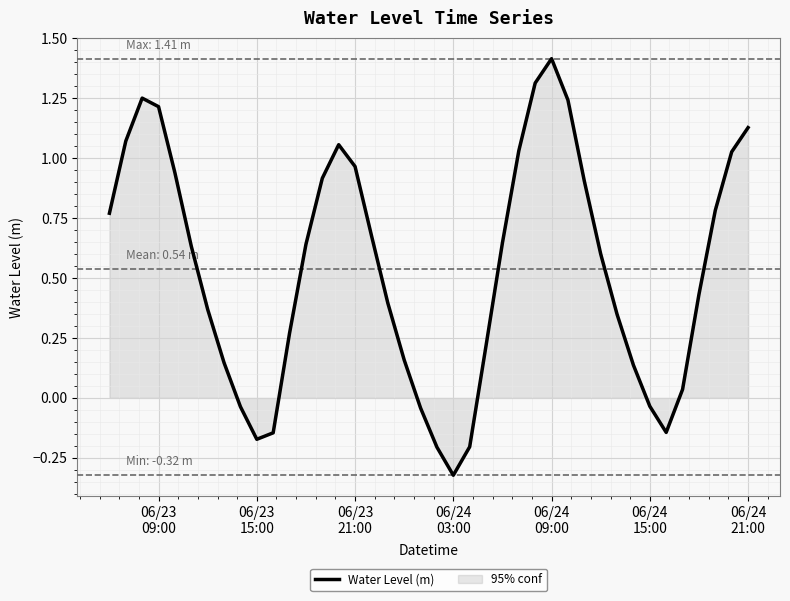

Where is the first local minimum?

06/23
15:00